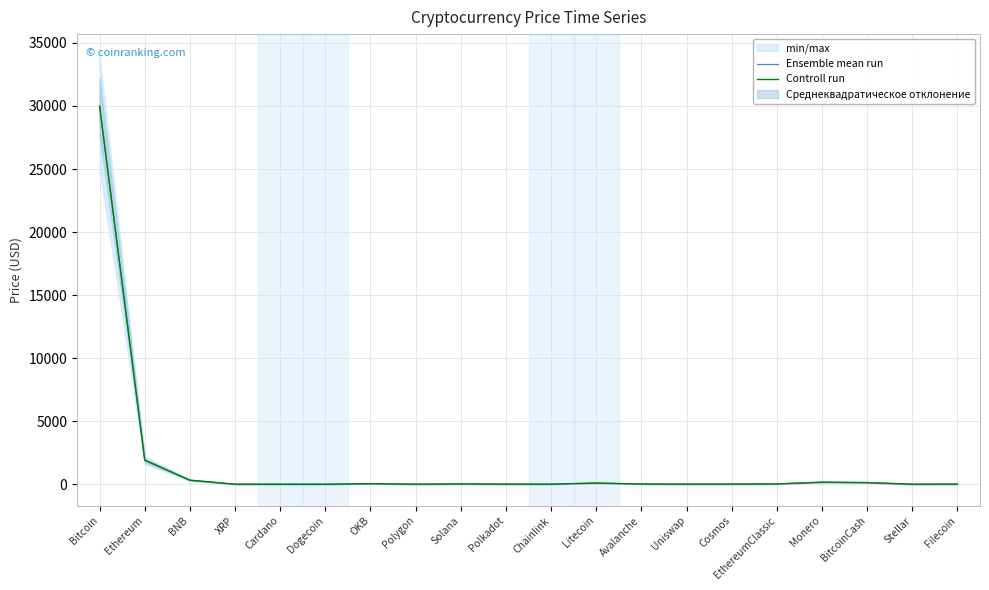

What value does the Controll run series have at Polygon?

1.1